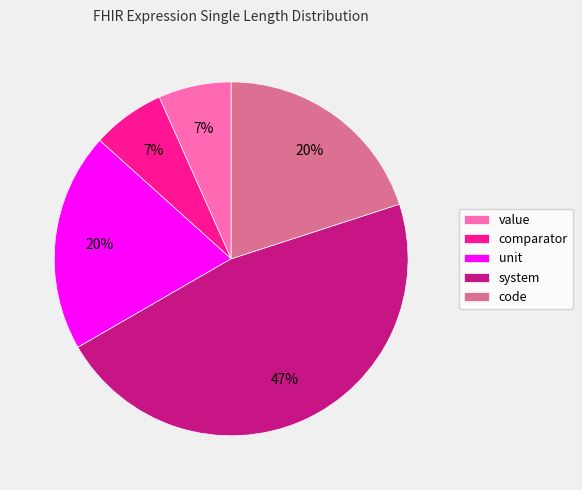

True or false: comparator accounts for 7% of the total.

True